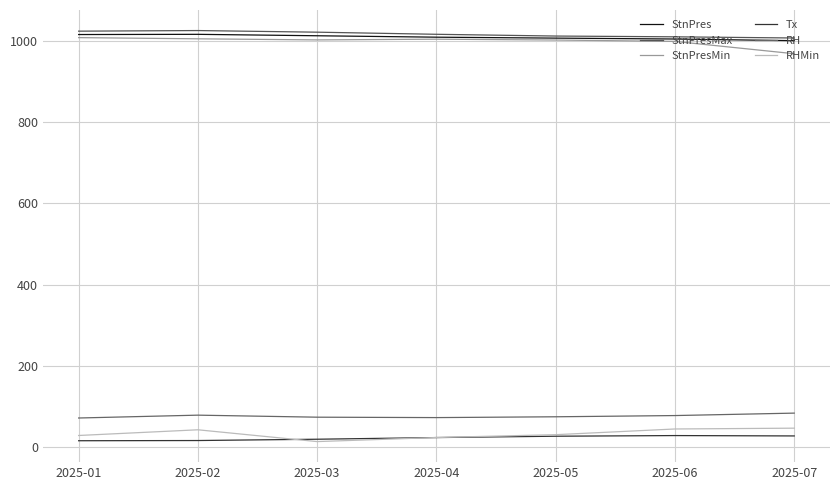

True or false: StnPresMin and Tx cross at least once.

False